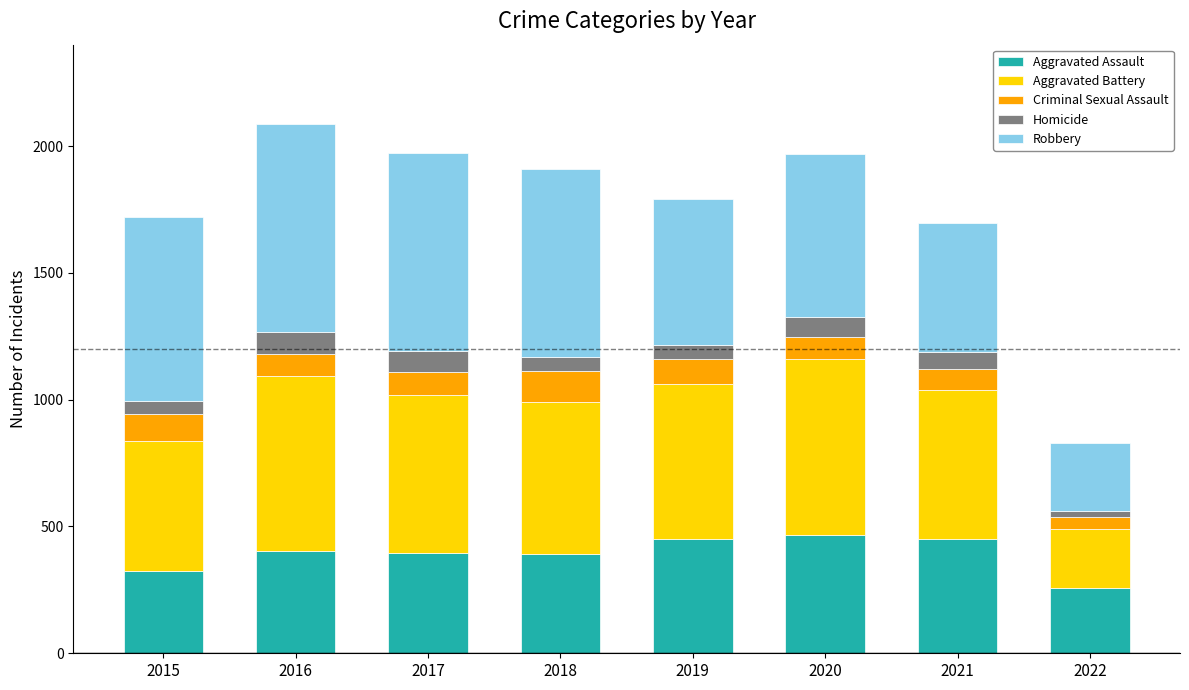

How many data points does each series have?

8